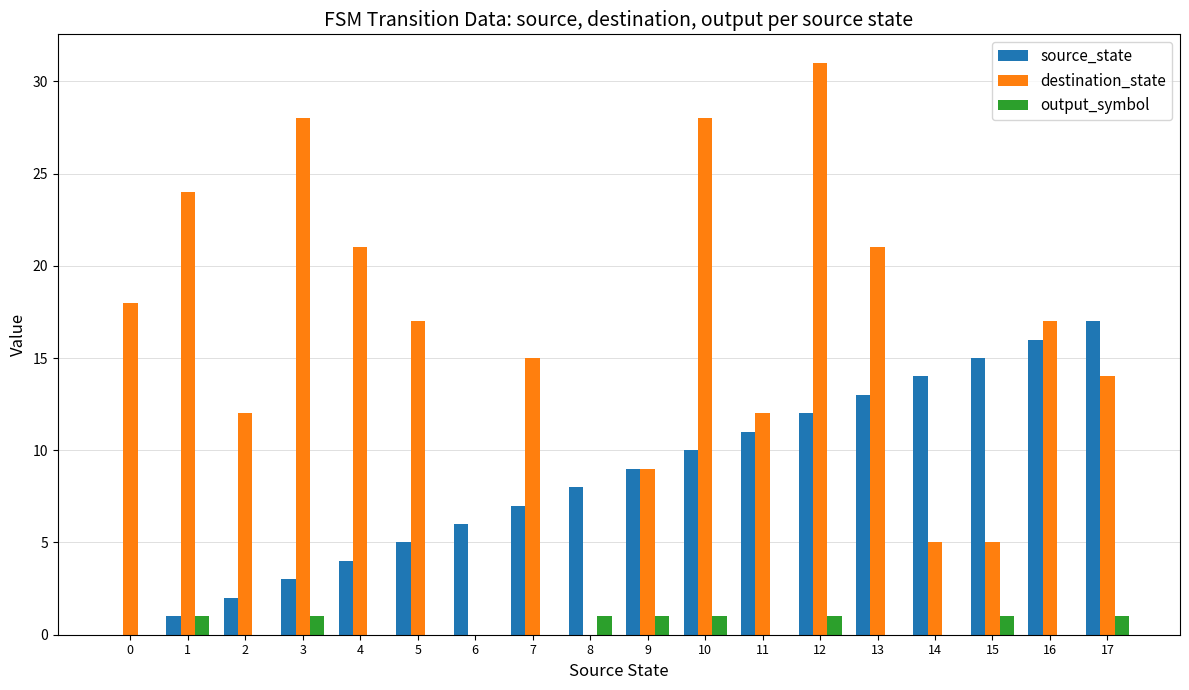

Which series changed the most between 2 and 16?

source_state